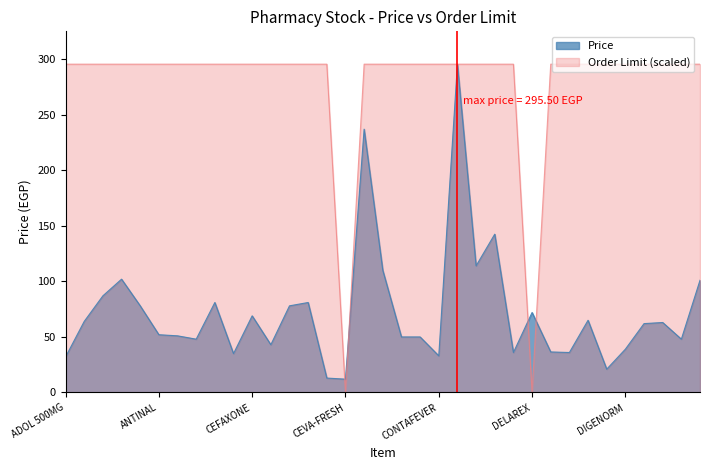

Which series has the largest total across all categories?

Order Limit (scaled)